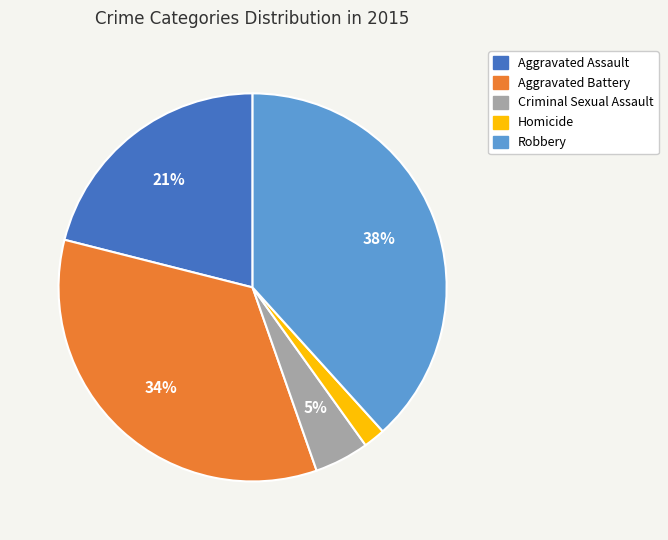

To the nearest percent, what percentage of the pie is Robbery?

38%